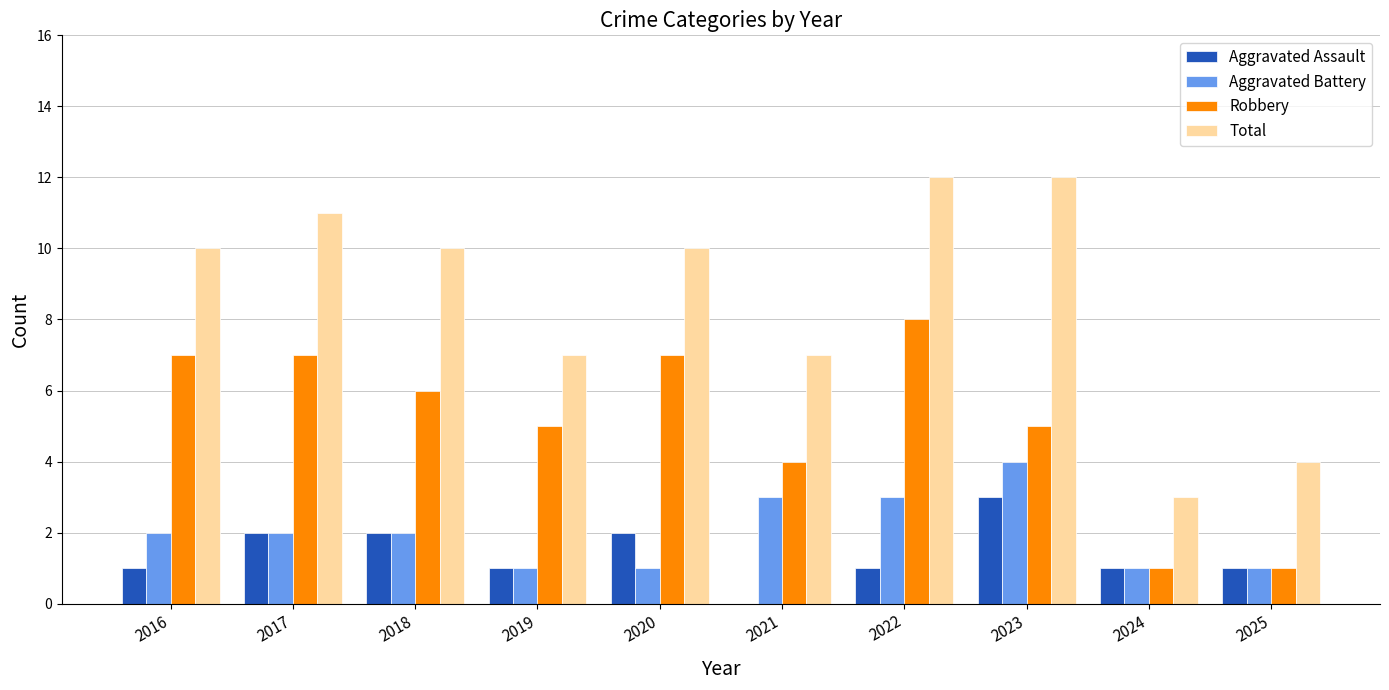

Reading left to right, list all the values displayed in this chart.

Aggravated Assault: 1	2	2	1	2	0	1	3	1	1
Aggravated Battery: 2	2	2	1	1	3	3	4	1	1
Robbery: 7	7	6	5	7	4	8	5	1	1
Total: 10	11	10	7	10	7	12	12	3	4